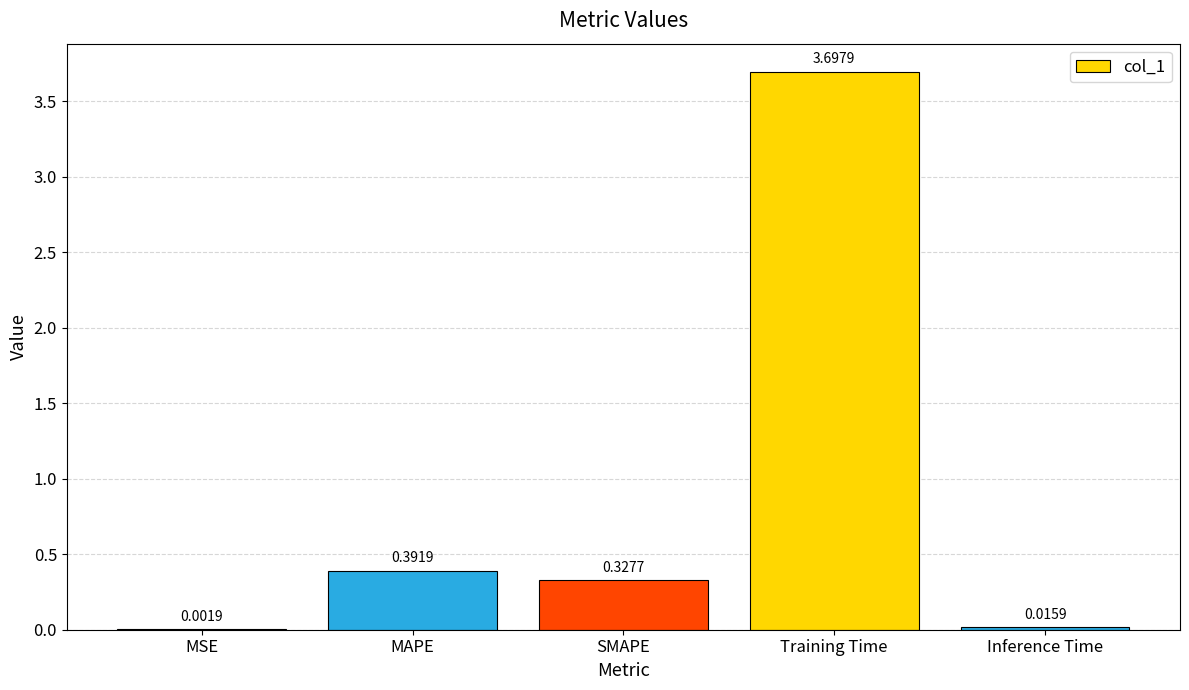

What is the sum of the values at SMAPE and MAPE?

0.7